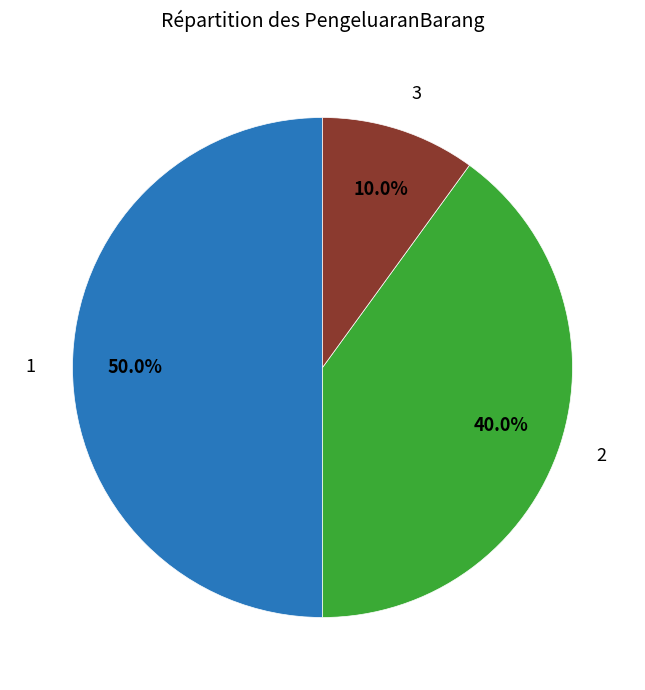

How many segments does this pie chart have?

3